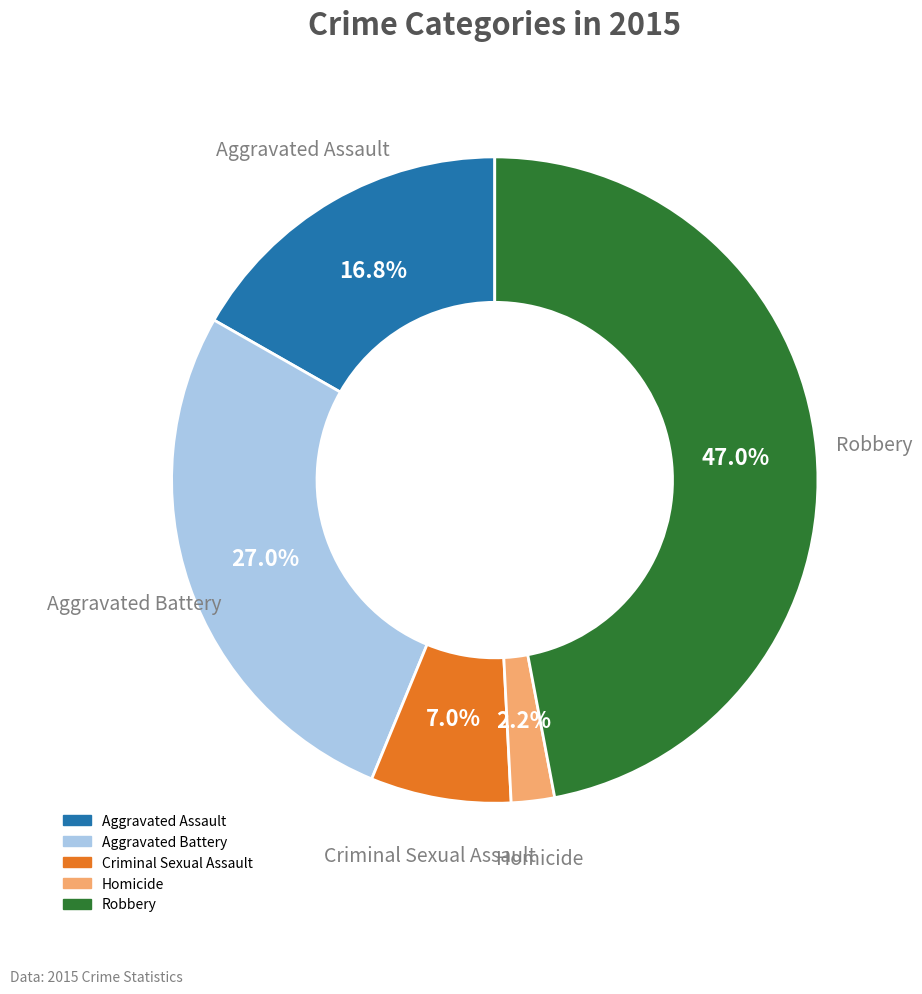

Which slice is the smallest?

Homicide